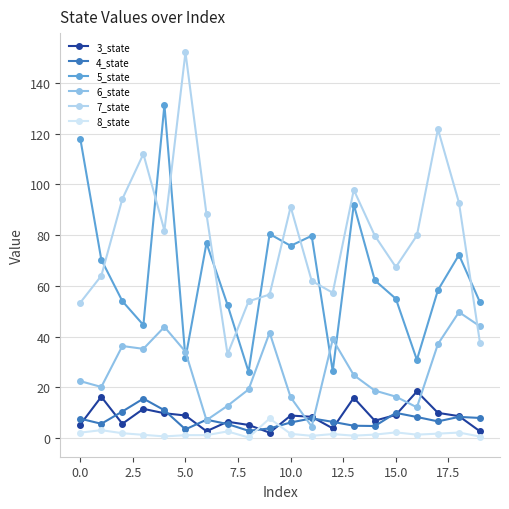

What are all the series names shown in the legend?

3_state, 4_state, 5_state, 6_state, 7_state, 8_state